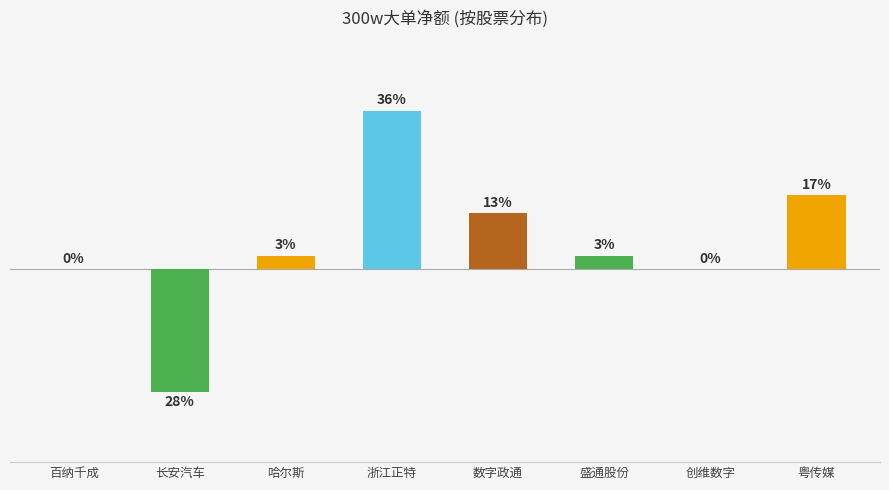

Where is the data nearest to the value 1091413?

盛通股份